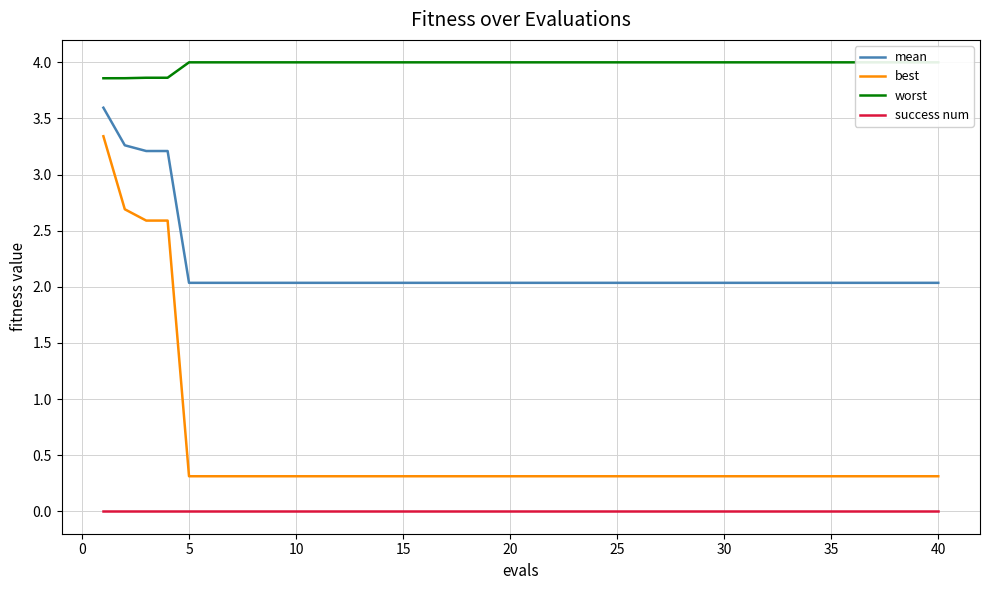

What are all the series names shown in the legend?

mean, best, worst, success num